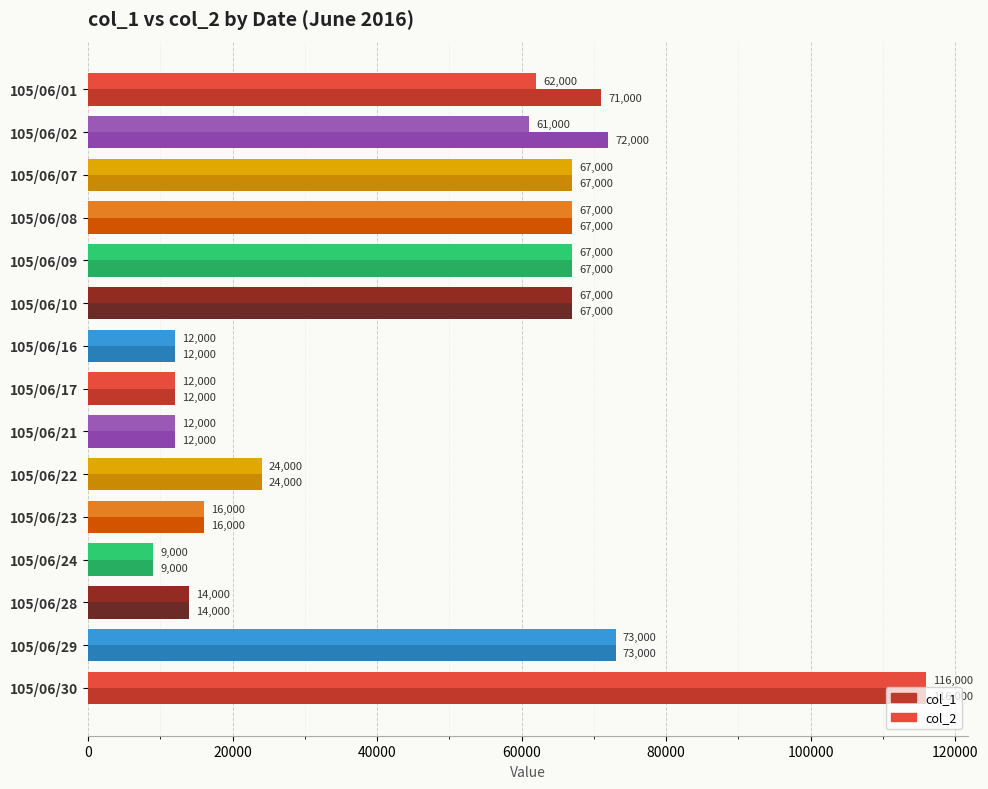

How many values in the col_1 series are below 67000?

7